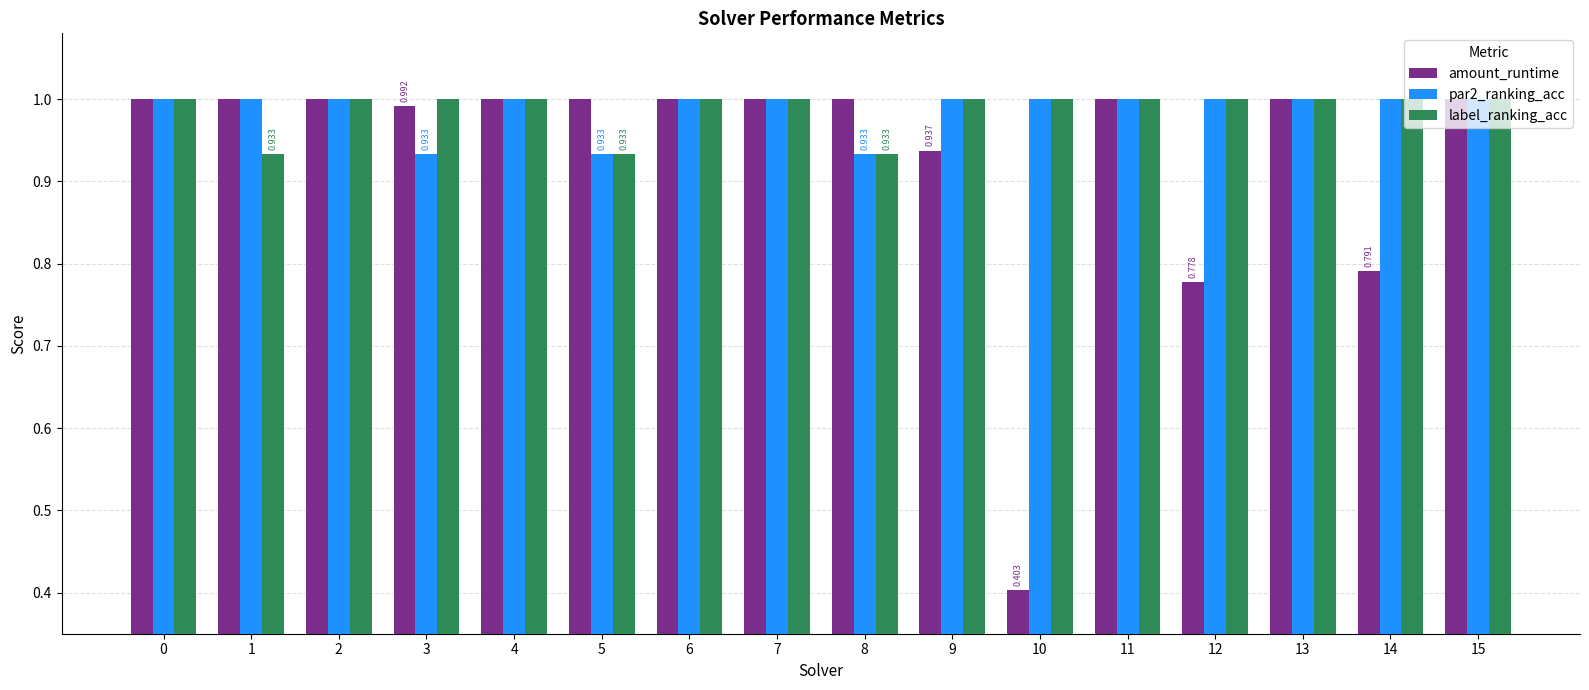

Does the chart contain stacked bars?

No